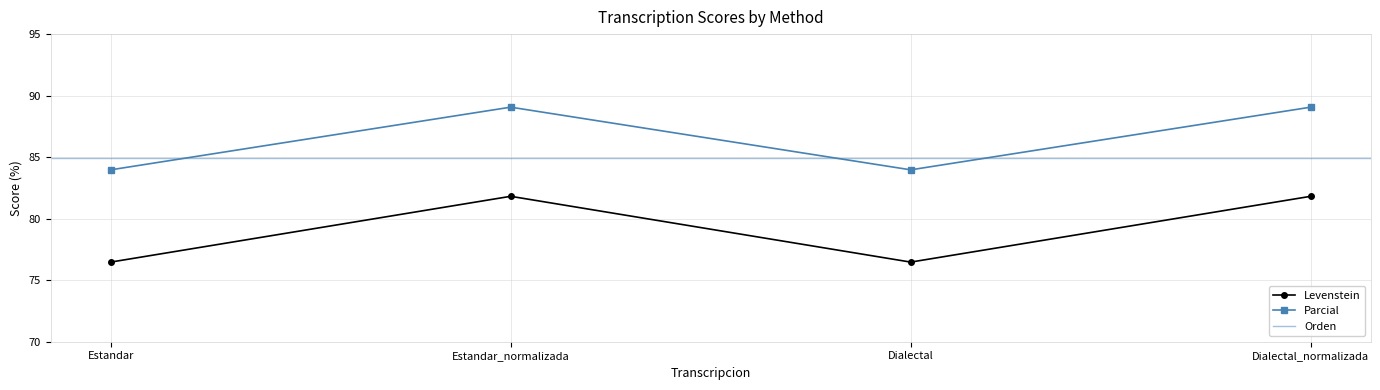

Which series has the largest range (max minus min)?

Levenstein